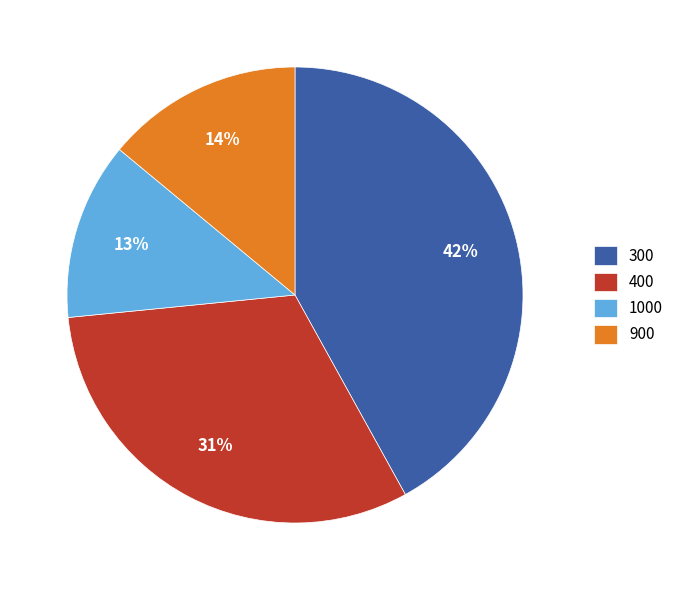

To the nearest percent, what is the difference between the largest and smallest slice percentages?

29%